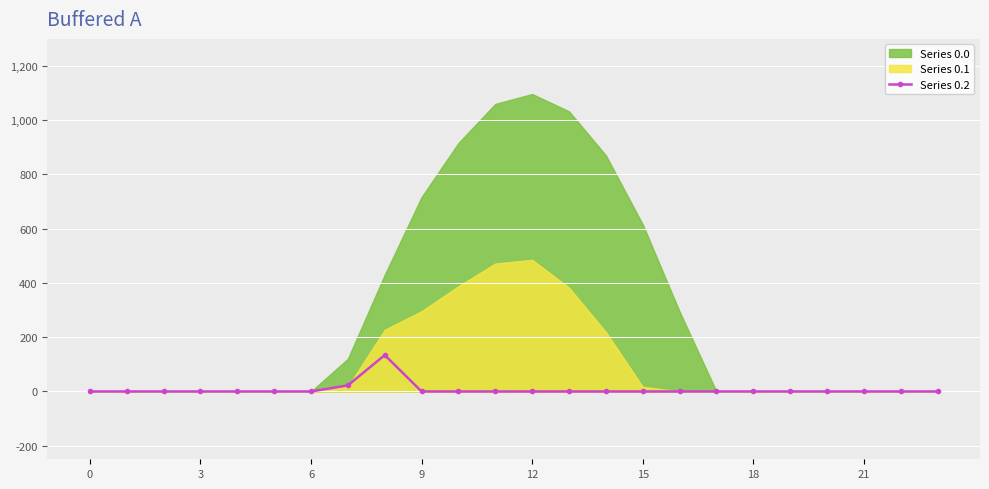

True or false: the data has more than 2 interior local peaks.

False